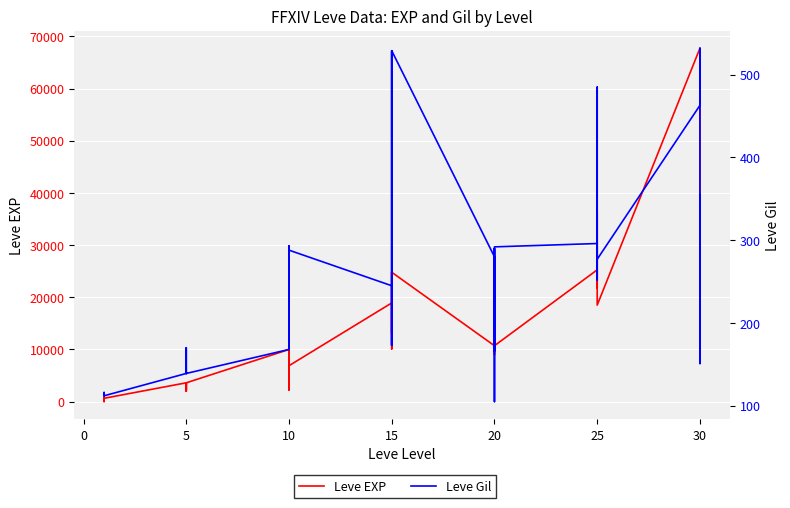

How many data points in Leve EXP are above 10710?

18